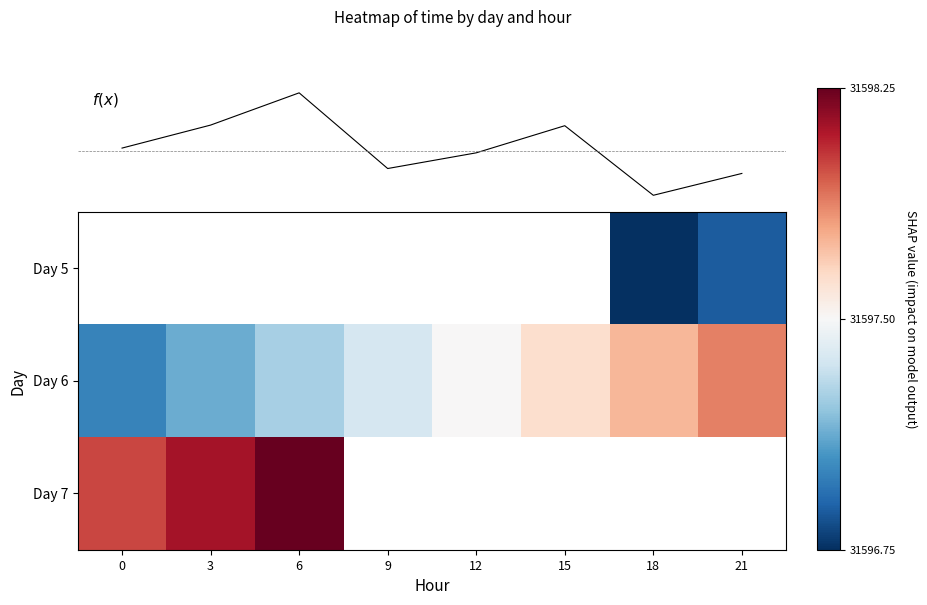

Rank the categories by Day 5 value from highest to lowest.

21, 0, 3, 6, 9, 12, 15, 18